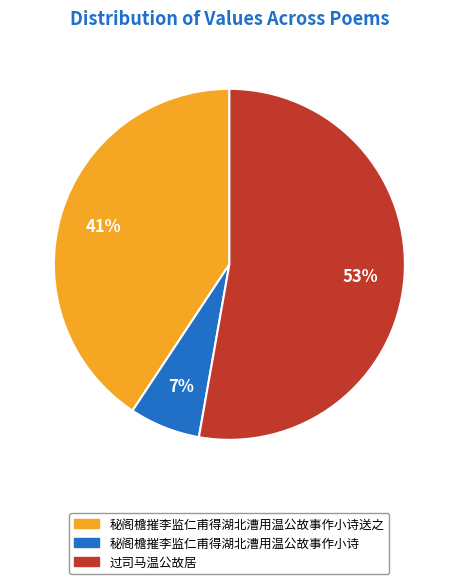

To the nearest percent, what is the difference between the largest and smallest slice percentages?

46%